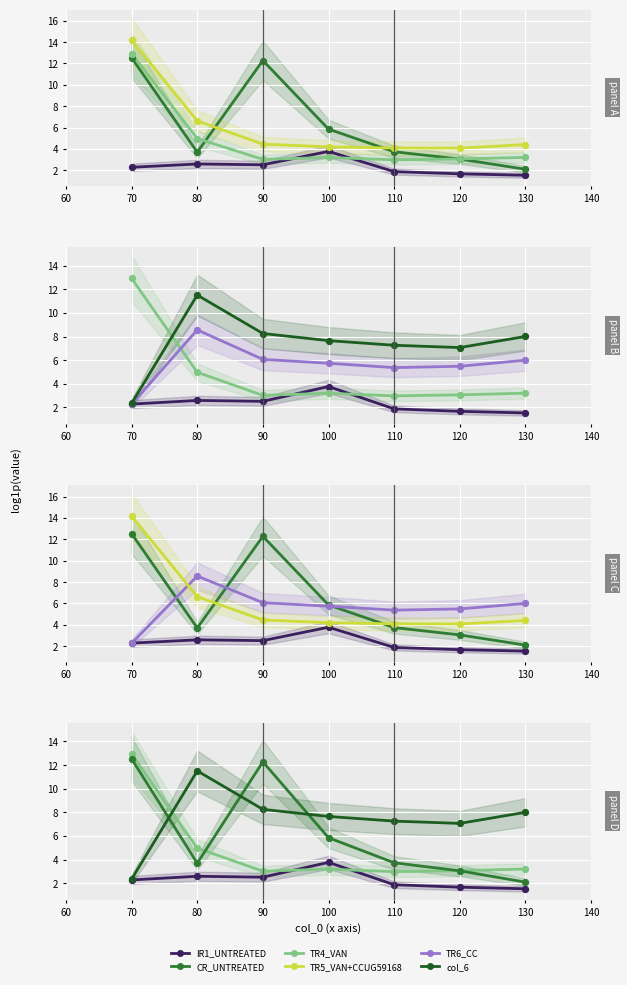

At how many categories does at least one series exceed 5?

7